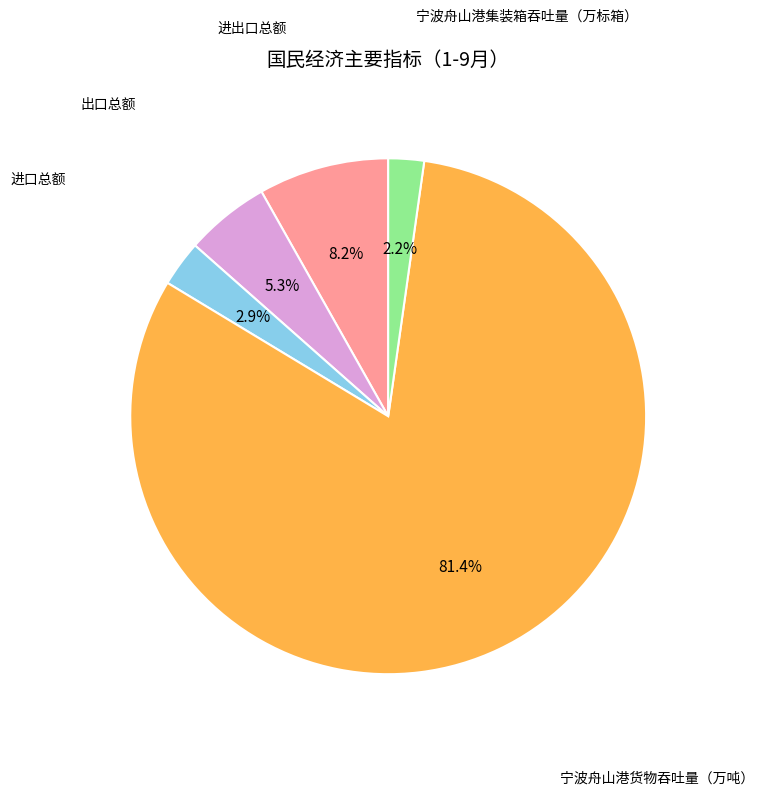

Does any single category account for the majority?

Yes